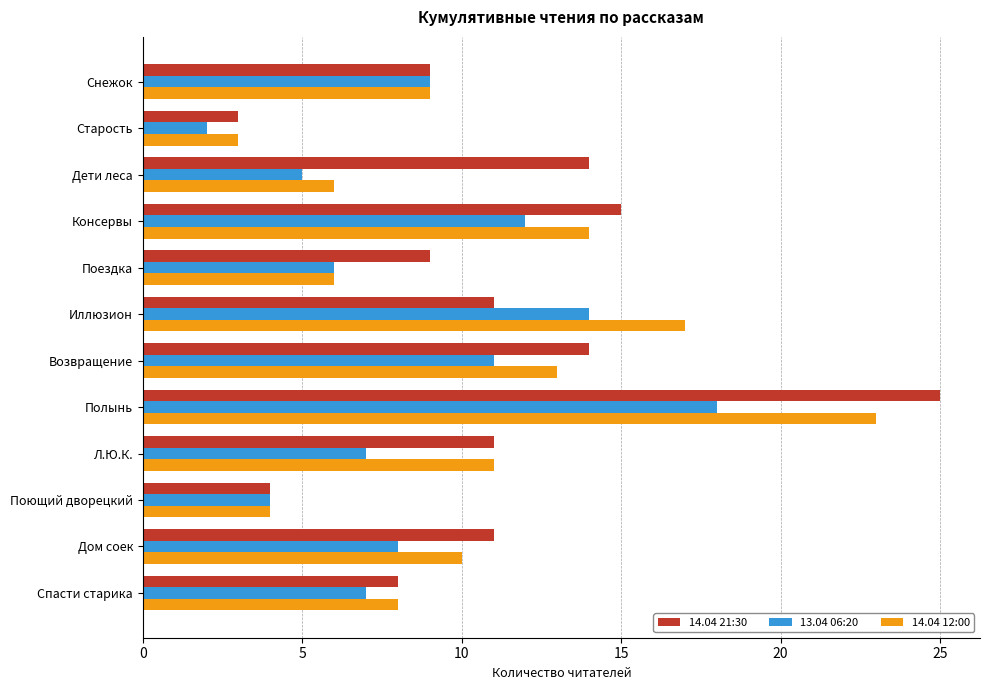

What is the smallest value displayed?

2